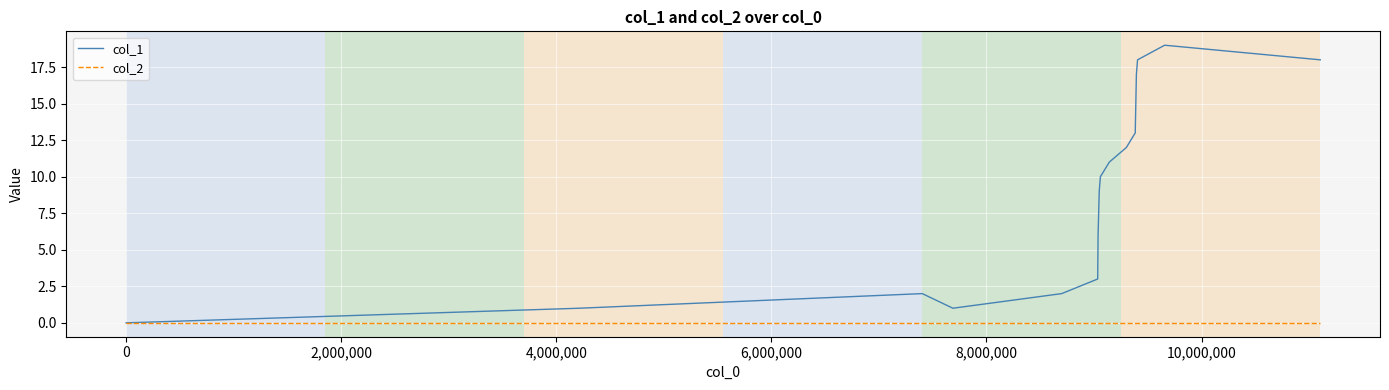

Rank the series by their average value, from lowest to highest.

col_2, col_1